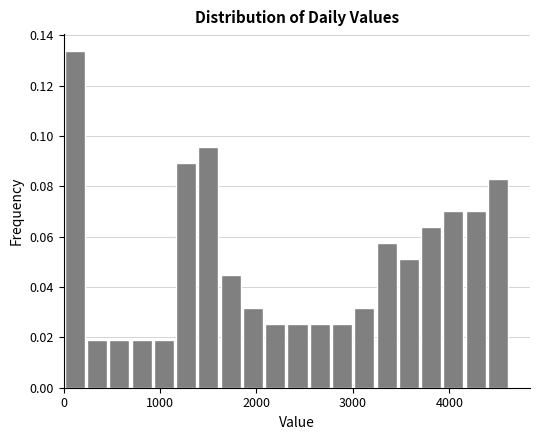

Around what value on the x-axis is the tallest bar? Give the approximate position of its centre, as read against the axis.

100